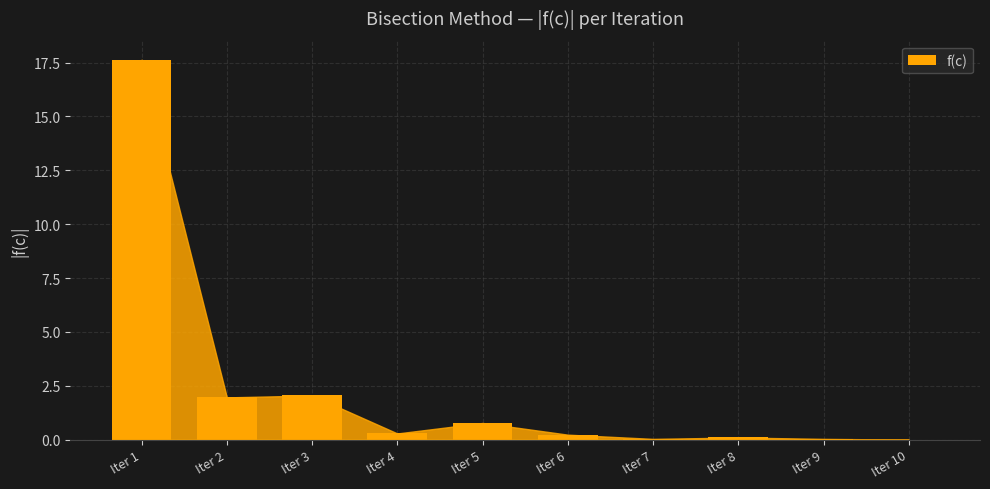

What is the change in value from Iter 1 to Iter 2?

-15.7